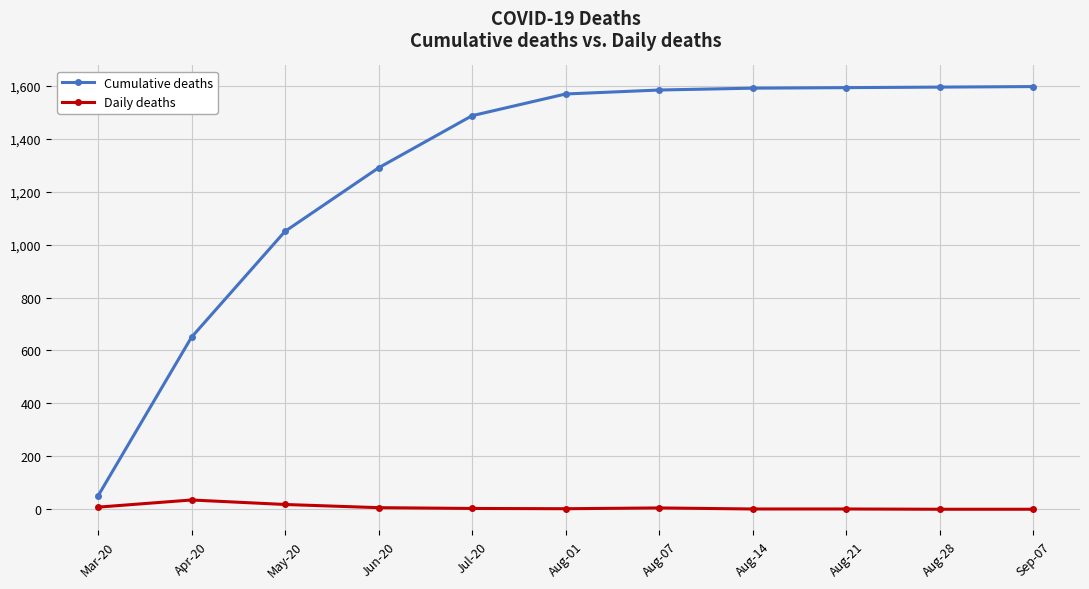

Where is Cumulative deaths nearest to the value 823?

Apr-20